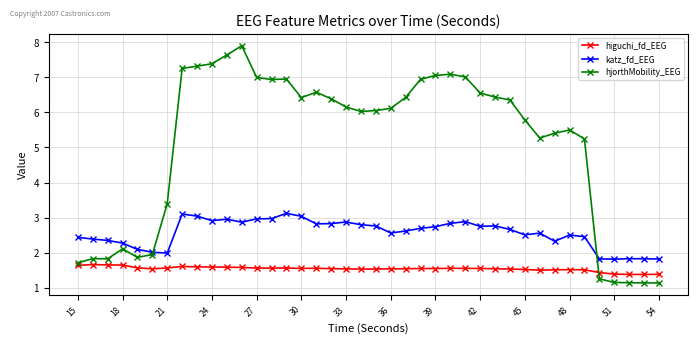

Rank the series by their maximum value, from highest to lowest.

hjorthMobility_EEG, katz_fd_EEG, higuchi_fd_EEG